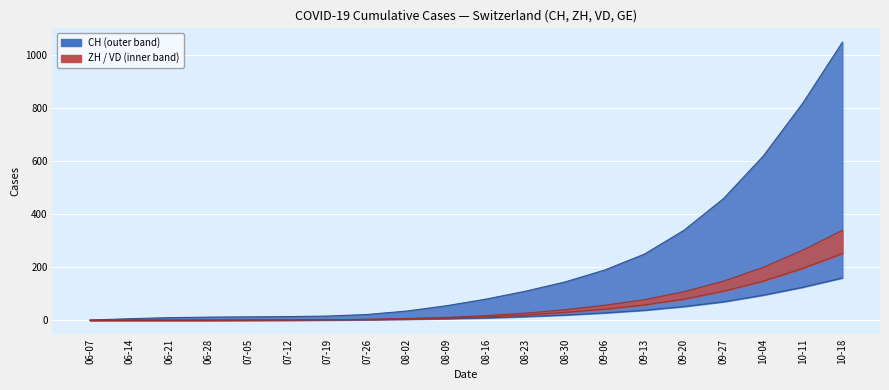

Which category has the lowest value across all series?

06-07